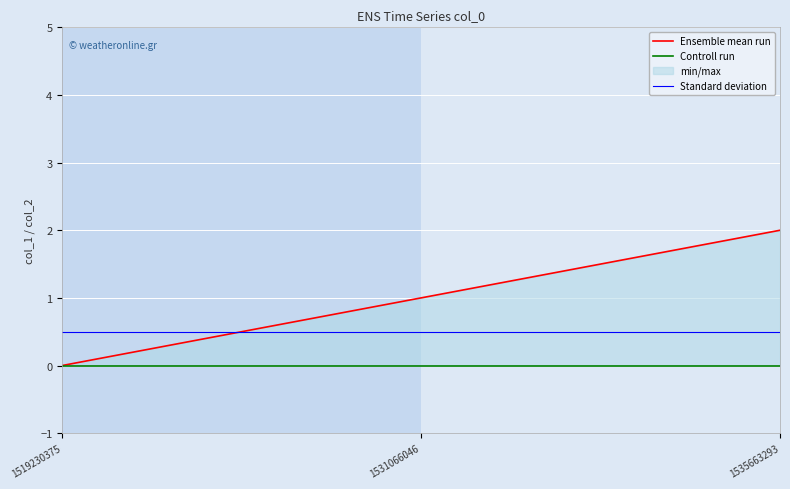

What are all the series names shown in the legend?

Ensemble mean run, Controll run, Standard deviation